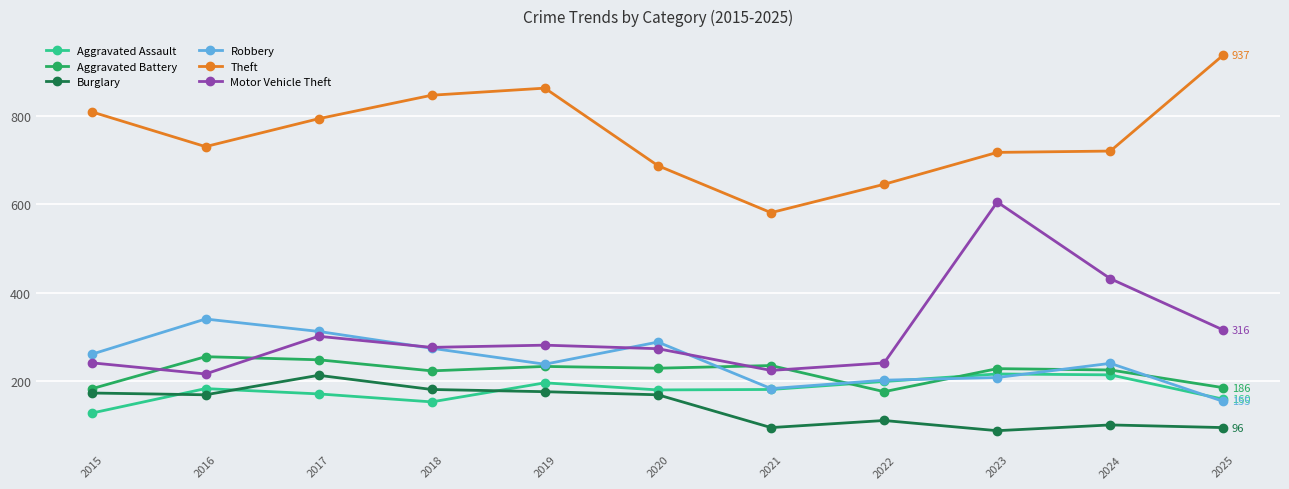

True or false: Burglary and Theft intersect in this chart.

False